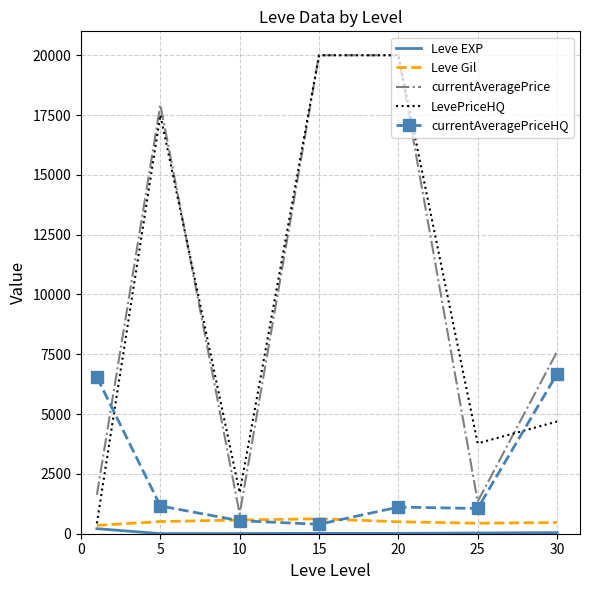

Count the number of data series in this chart.

5